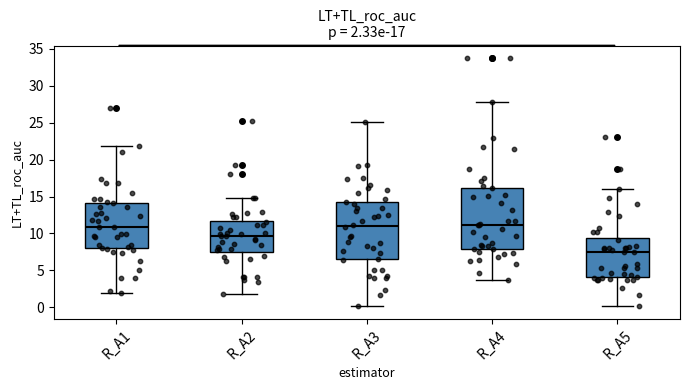

Which box's median line is the lowest?

R_A5